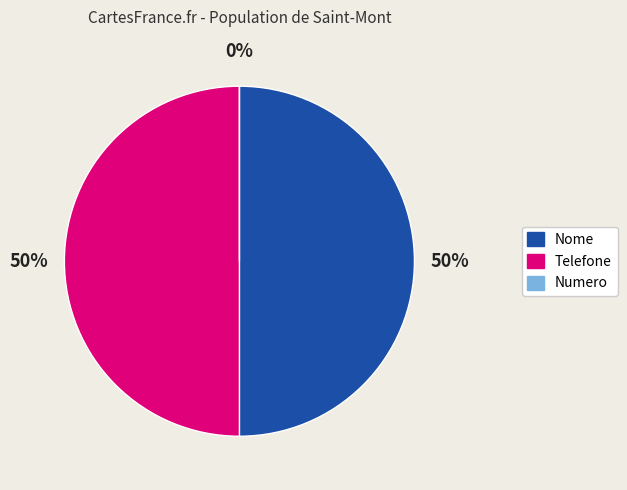

What percentage is the Telefone slice, to the nearest percent?

50%